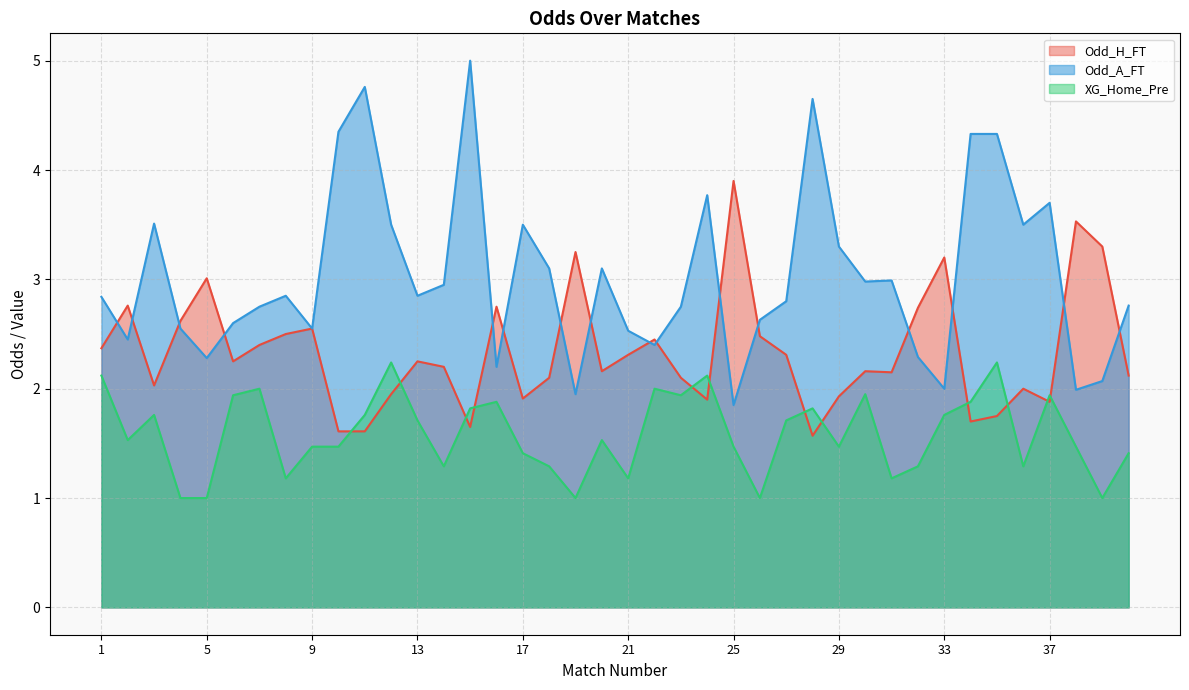

The value of Odd_H_FT at 32 is 4.0. True or false?

False